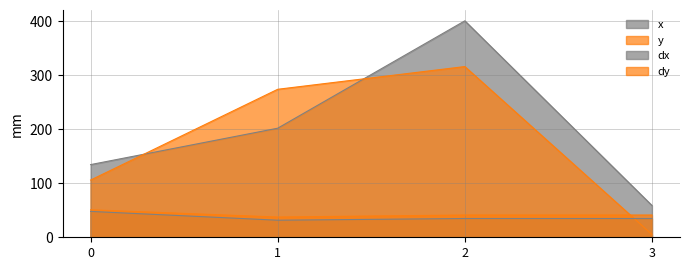

Does the chart display data point markers on the line(s)?

No